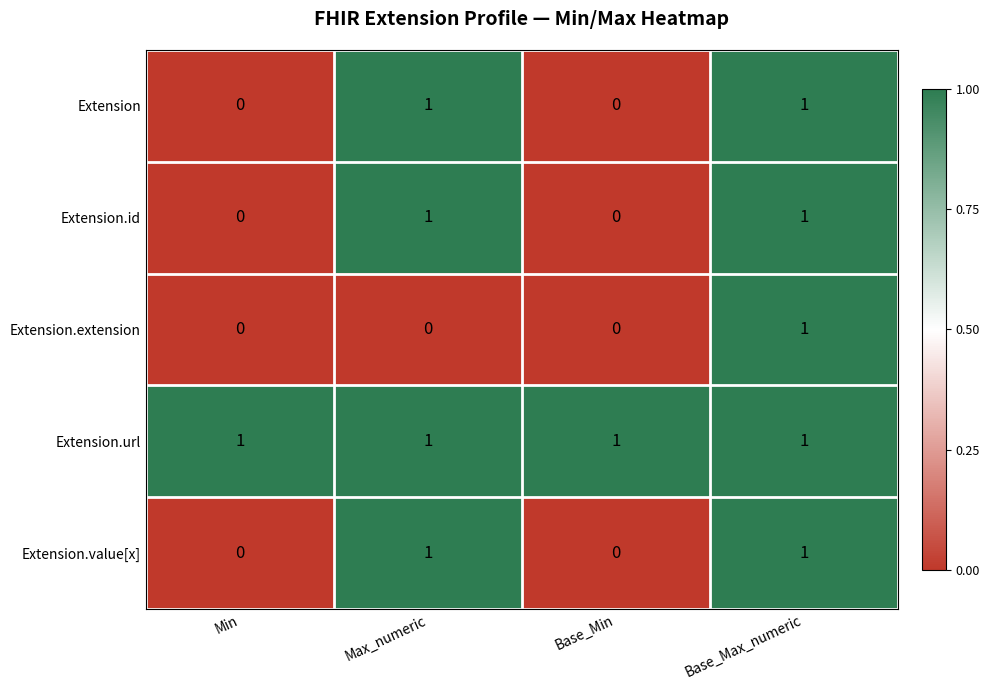

The Extension.url series shows 2 at Base_Max_numeric. True or false?

False